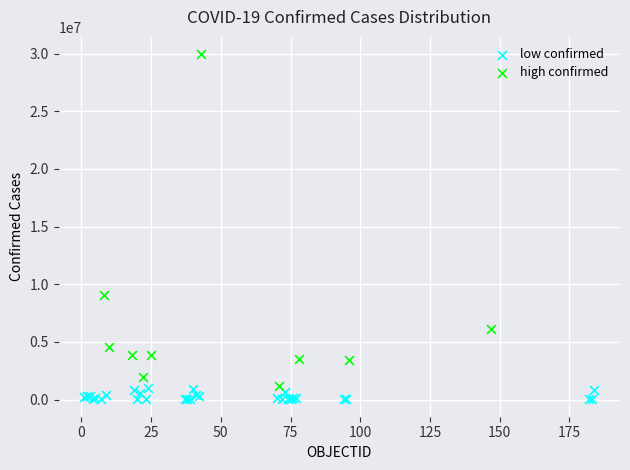

Which series contains the lowest Y value?

low confirmed